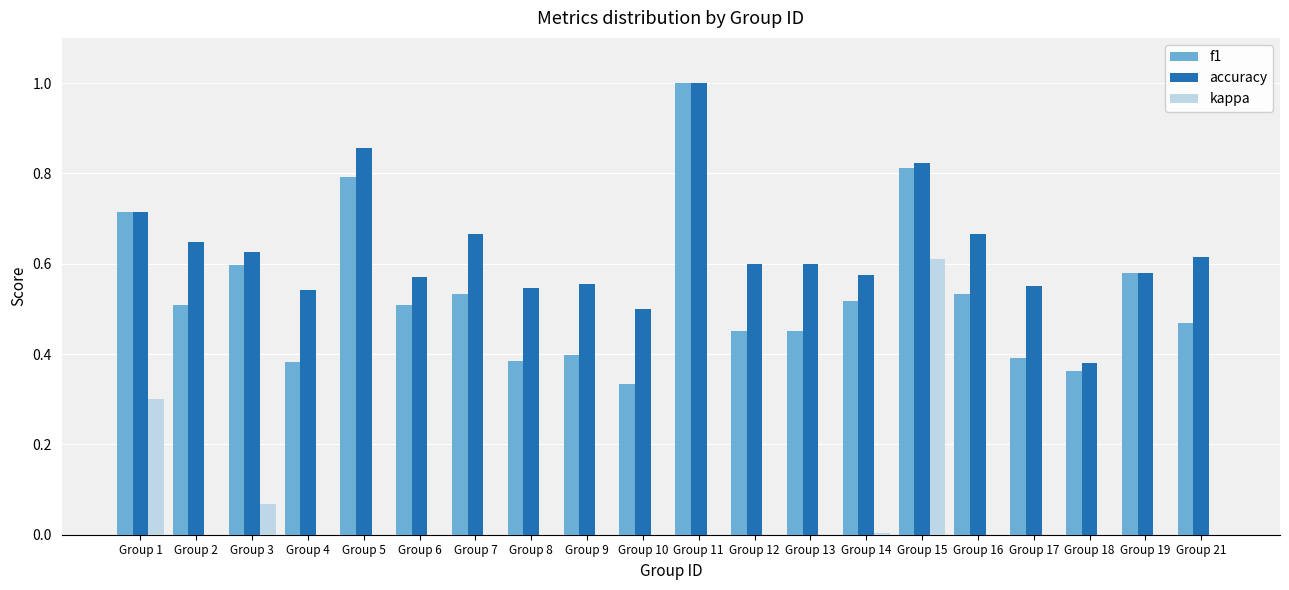

Read the f1 value at Group 14.

0.5